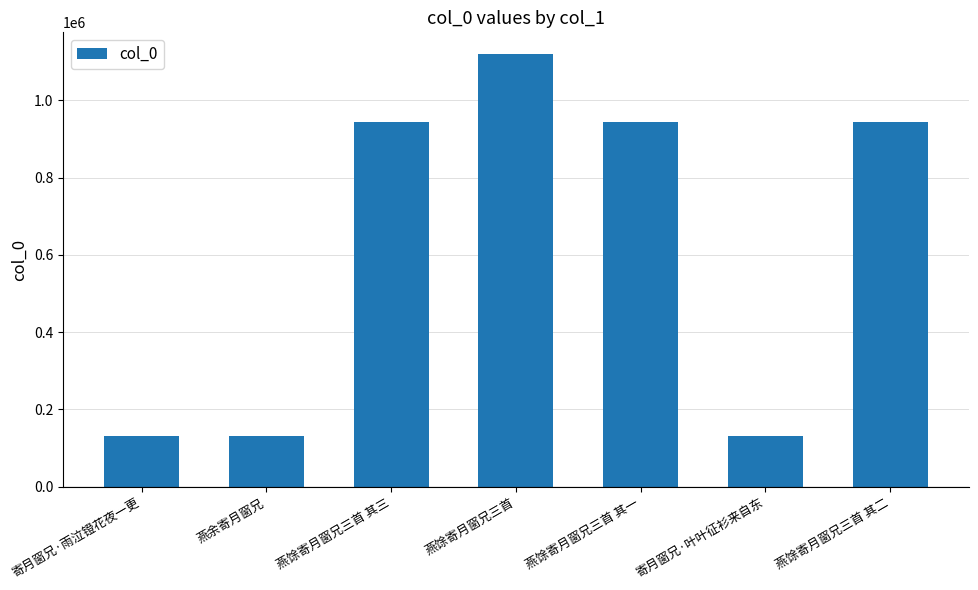

Does the chart contain any negative values?

No